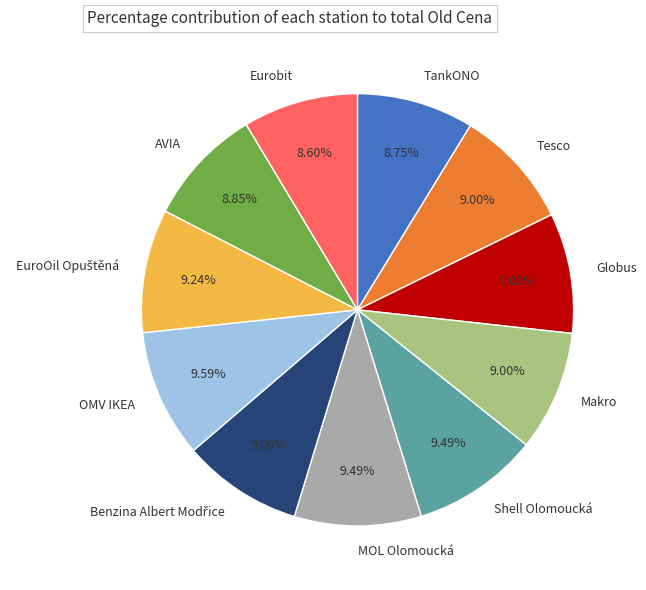

Combined, do Makro and Eurobit account for over 50%?

No